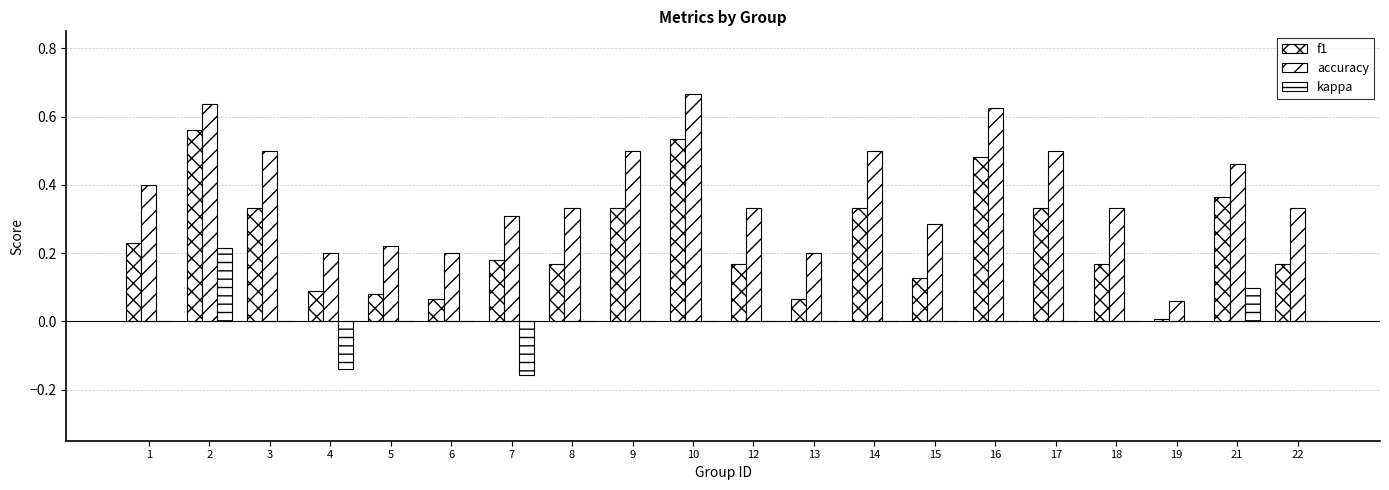

What is the minimum value shown in the chart?

-0.2